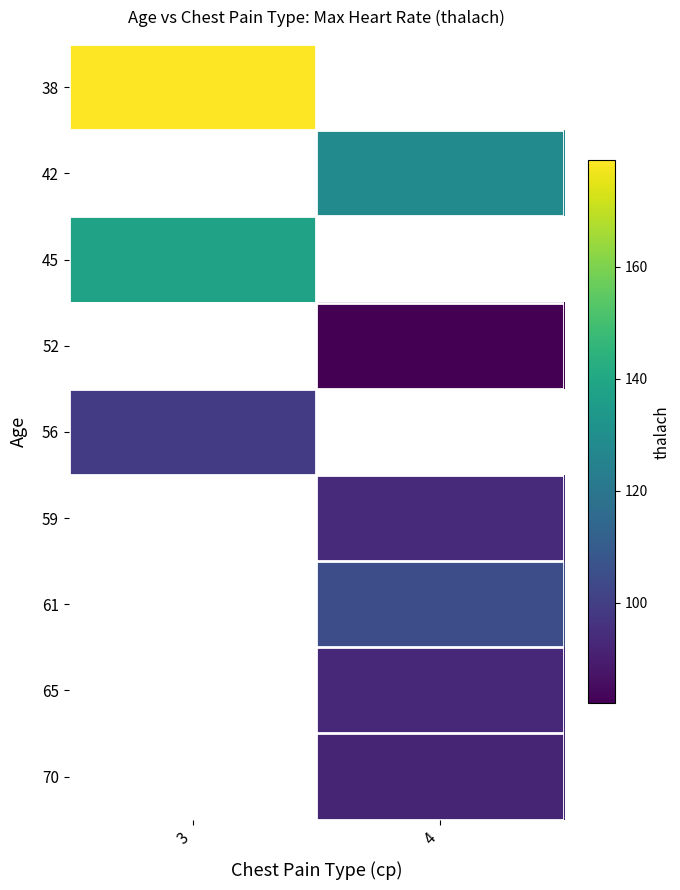

What is the minimum value shown in the chart?

82.0